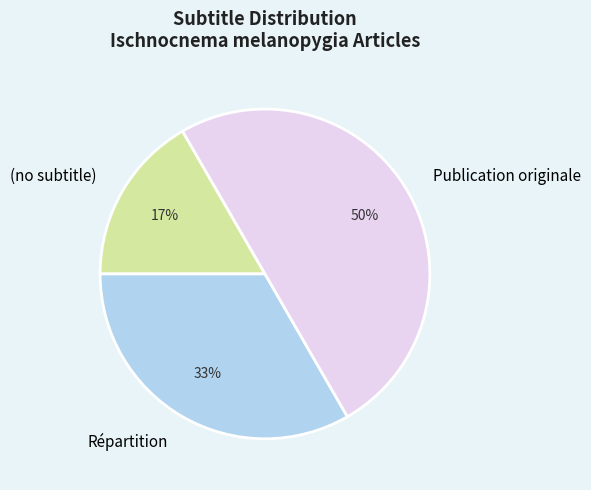

The Publication originale slice represents 56% of the pie. True or false?

False